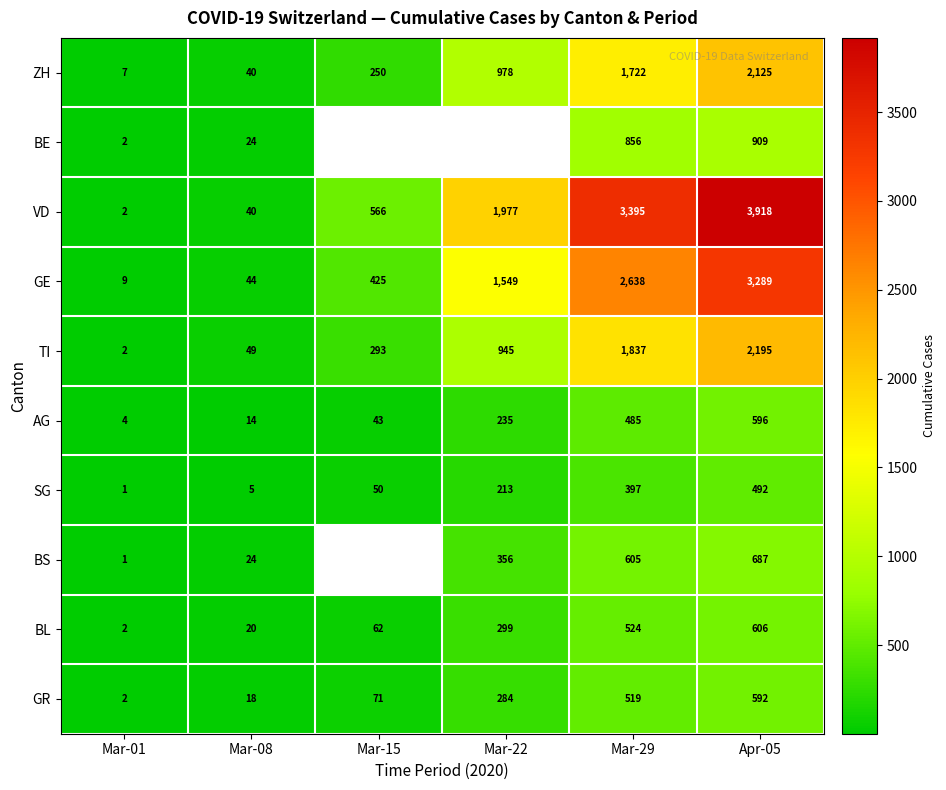

What value does the GR series have at Mar-15?

71